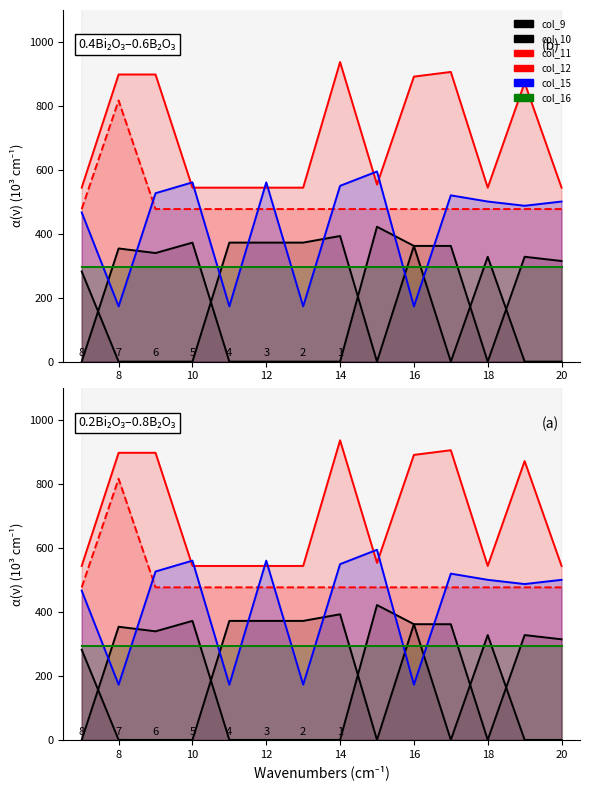

What is the highest value of the col_9 series?

422.0